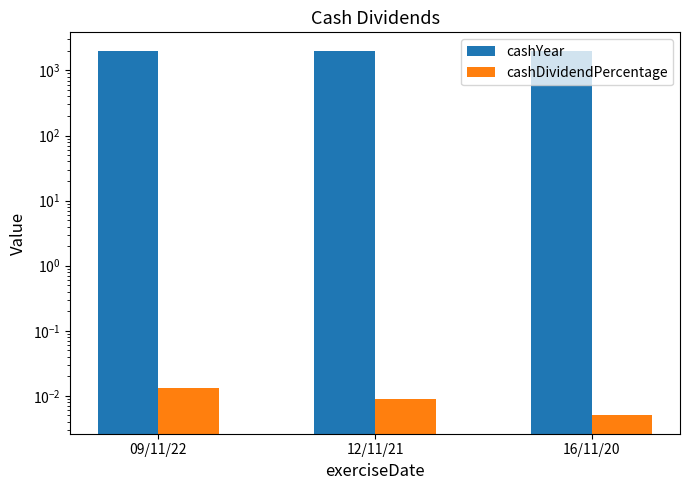

What is the label of the 1st bar from the right?

16/11/20